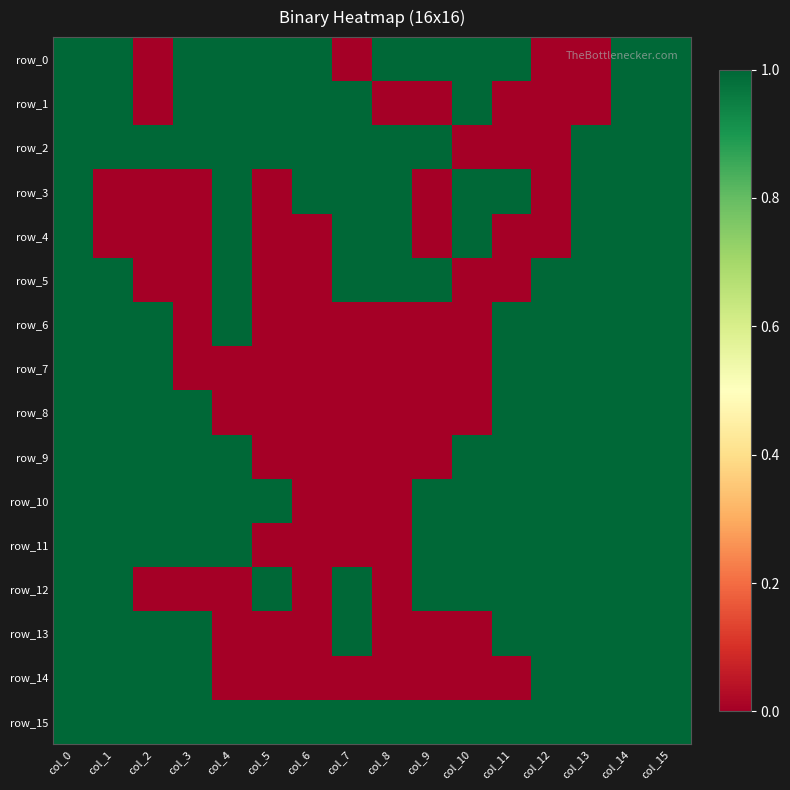

Is the value of row_3 at col_5 greater than the value of row_6 at col_1?

No